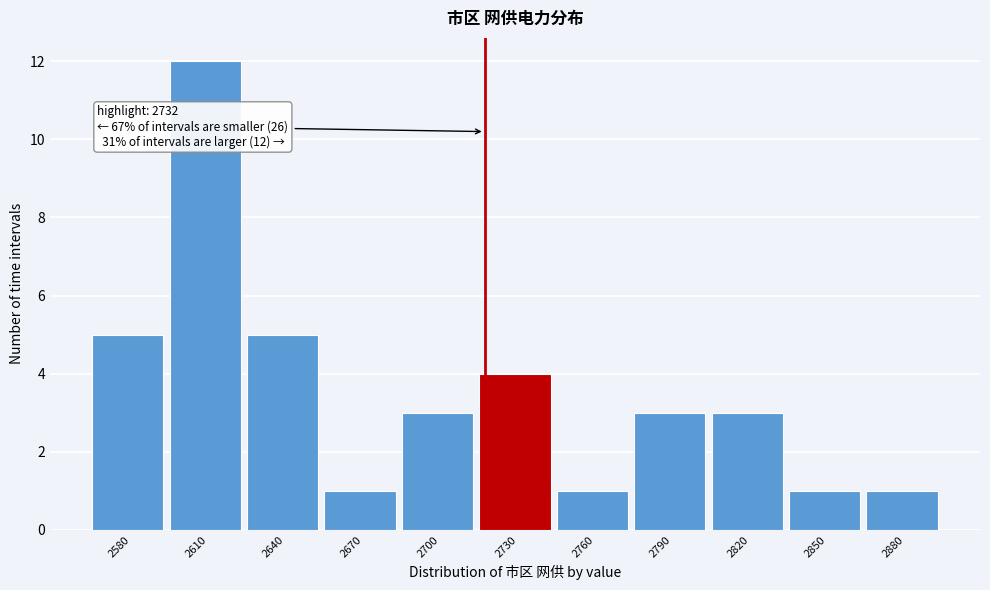

Reading left to right, extract all data points from this chart.

5	12	5	1	3	4	1	3	3	1	1